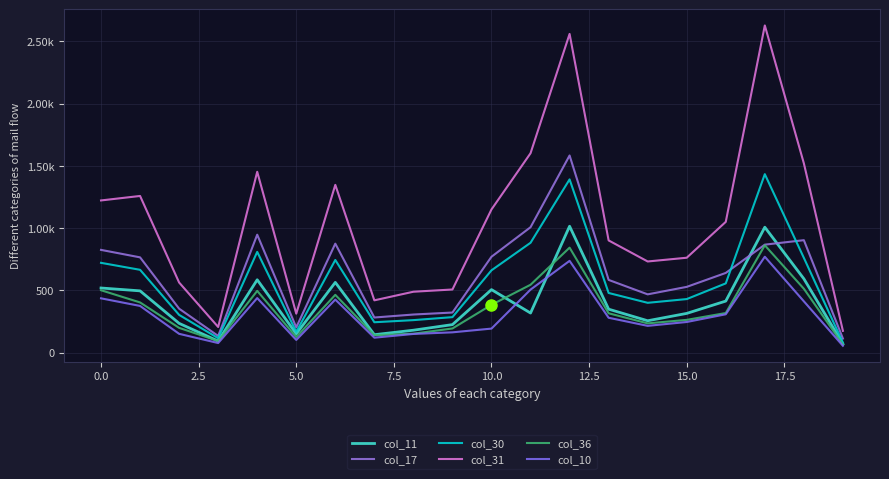

What is the maximum value shown in the chart?

2628